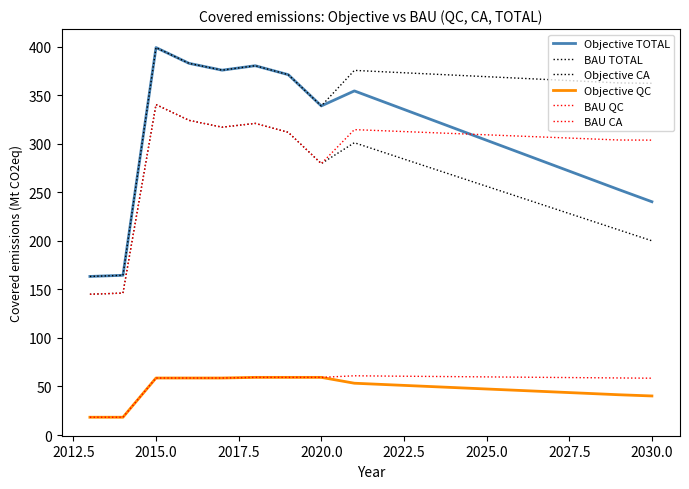

How many lines are shown in the chart?

6